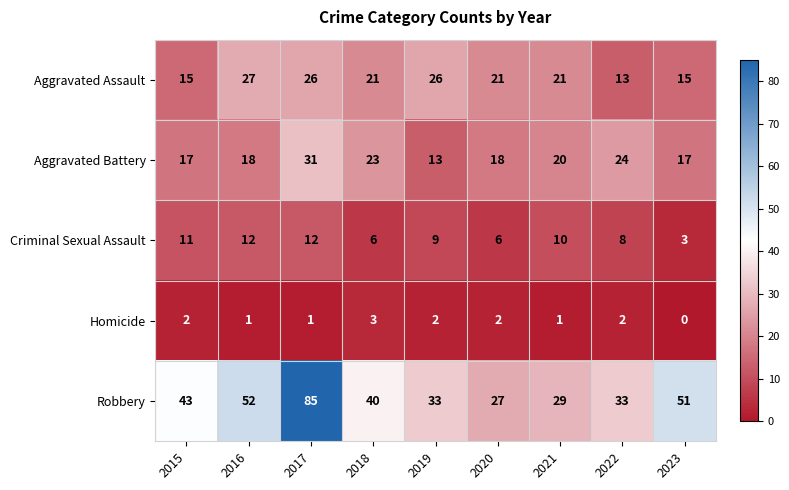

Is it true that Homicide equals 1 at 2015?

False